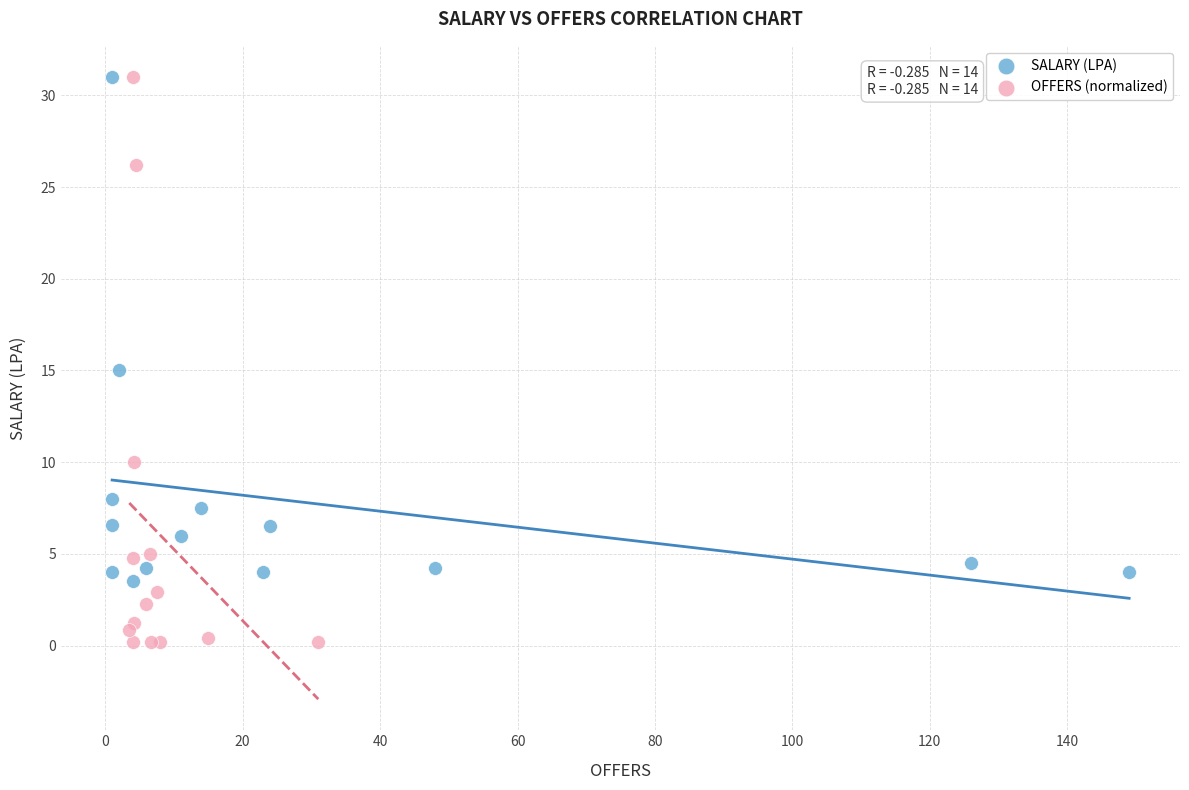

Which series contains the lowest Y value?

OFFERS (normalized)